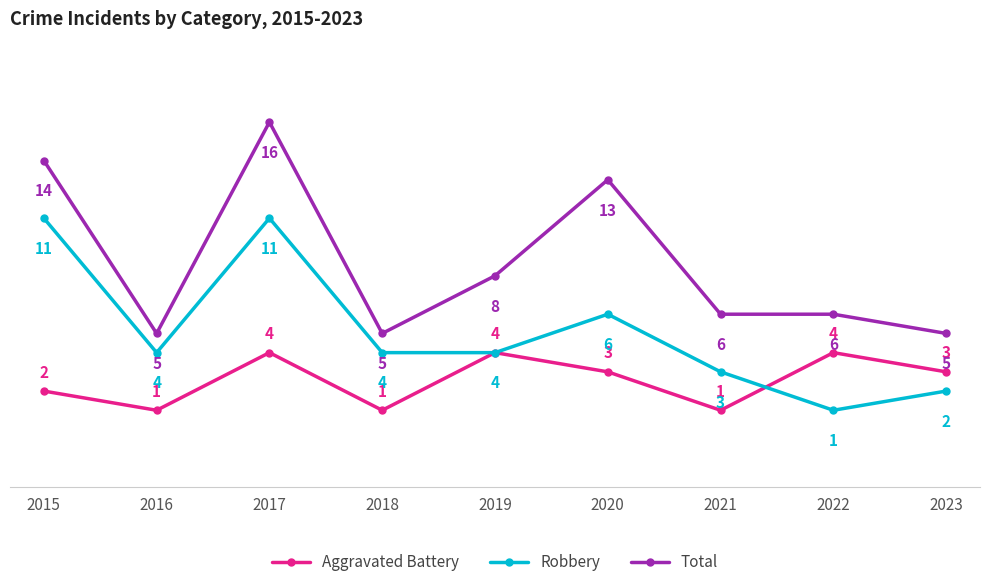

What is the difference between the highest and lowest values at 2018?

4